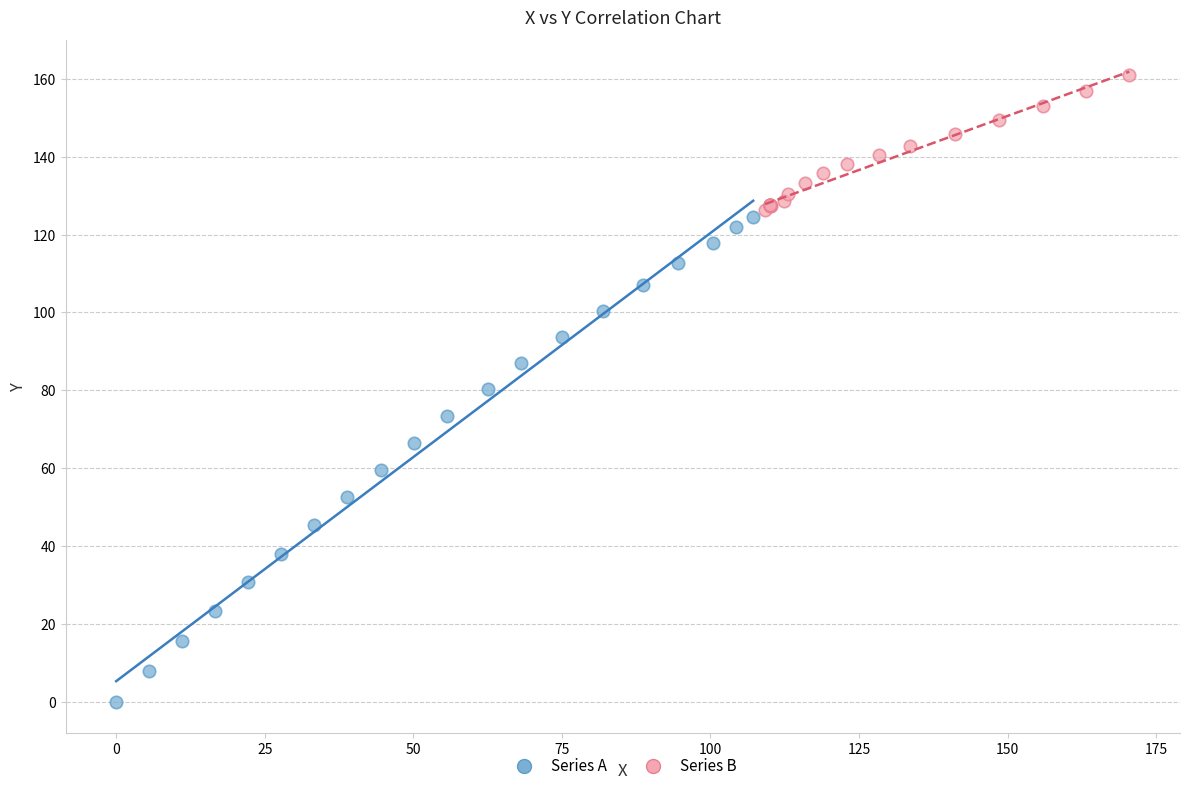

Which series contains the highest Y value?

Series B